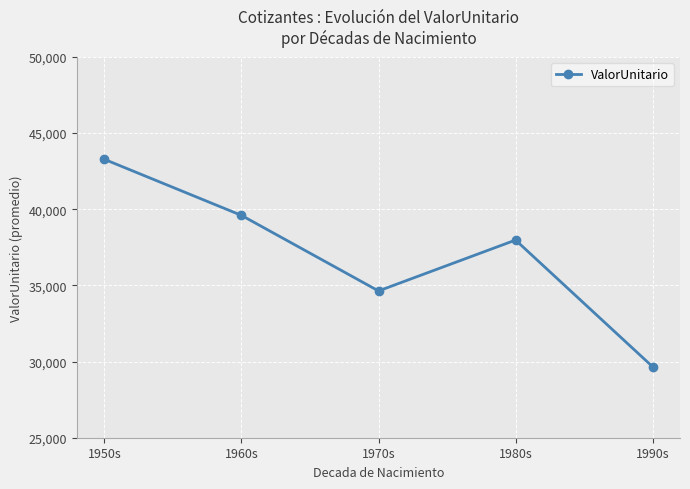

Which category has the highest value across all series?

1950s